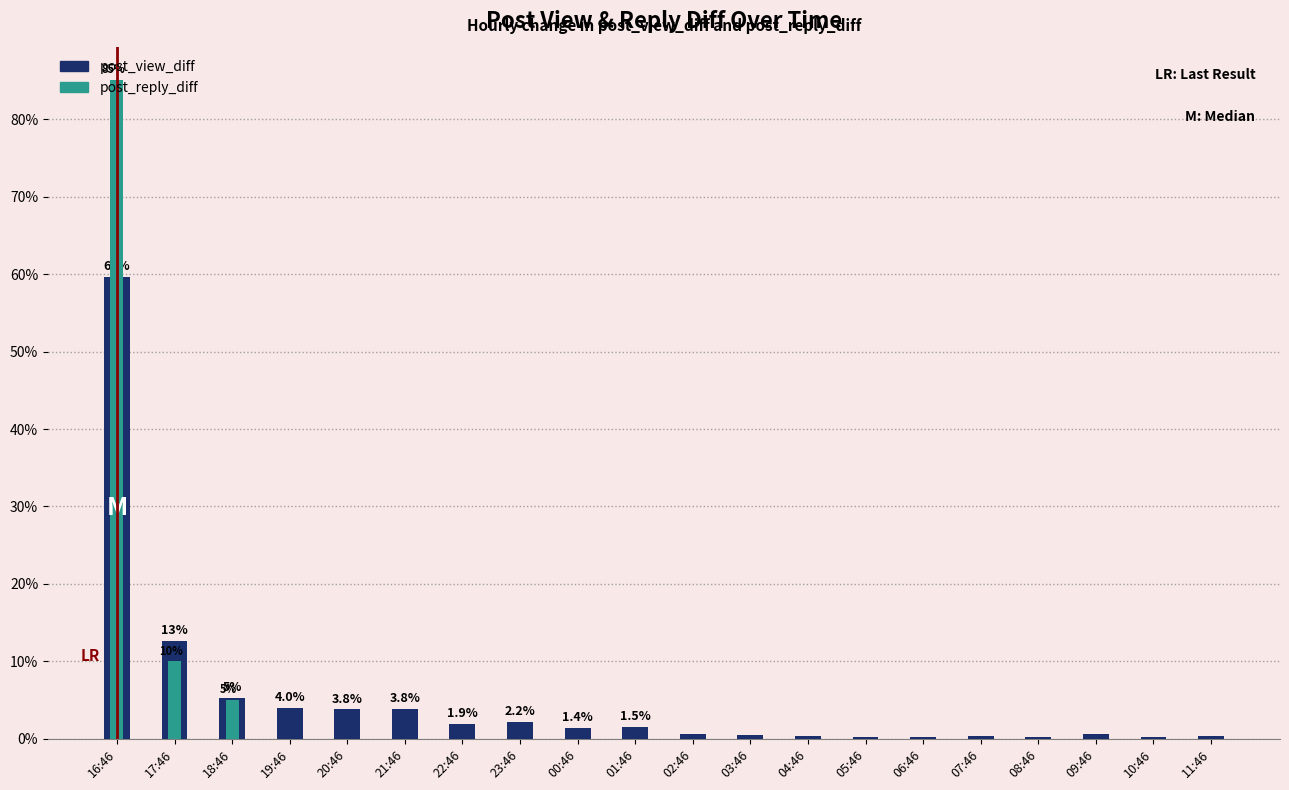

Count the number of categories in the chart.

20